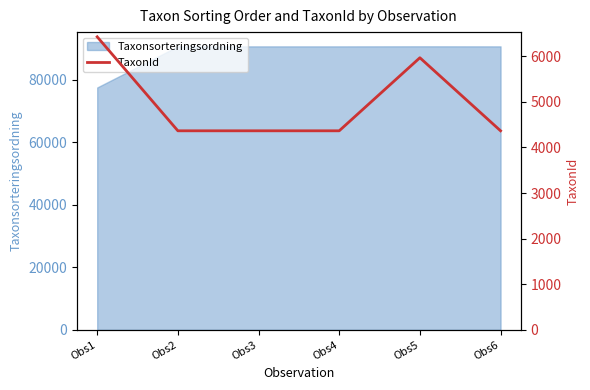

Which category has the lowest value in the Taxonsorteringsordning series?

Obs1